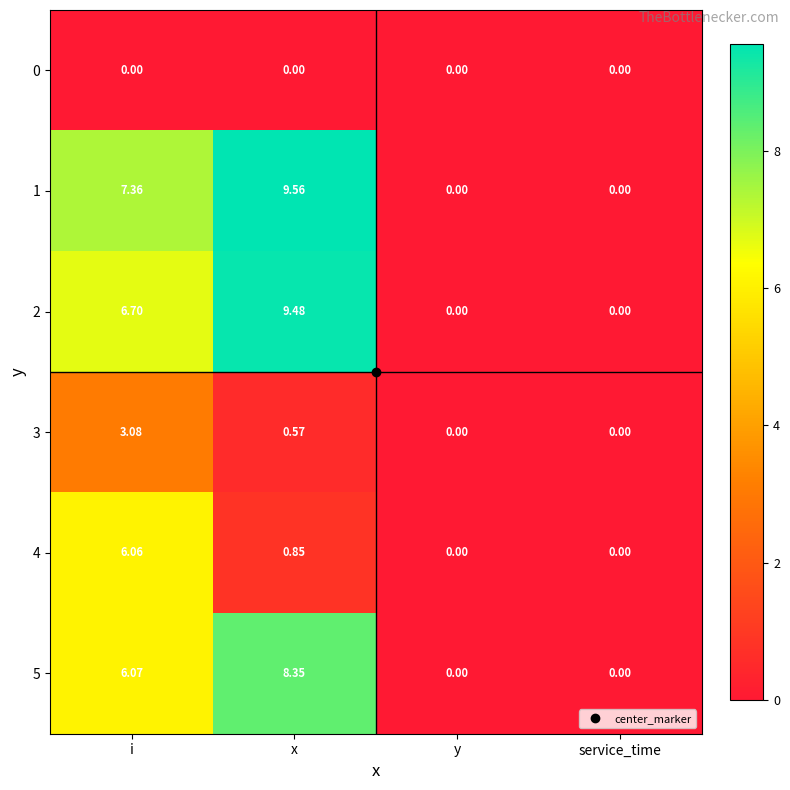

Count the number of data series in this chart.

6